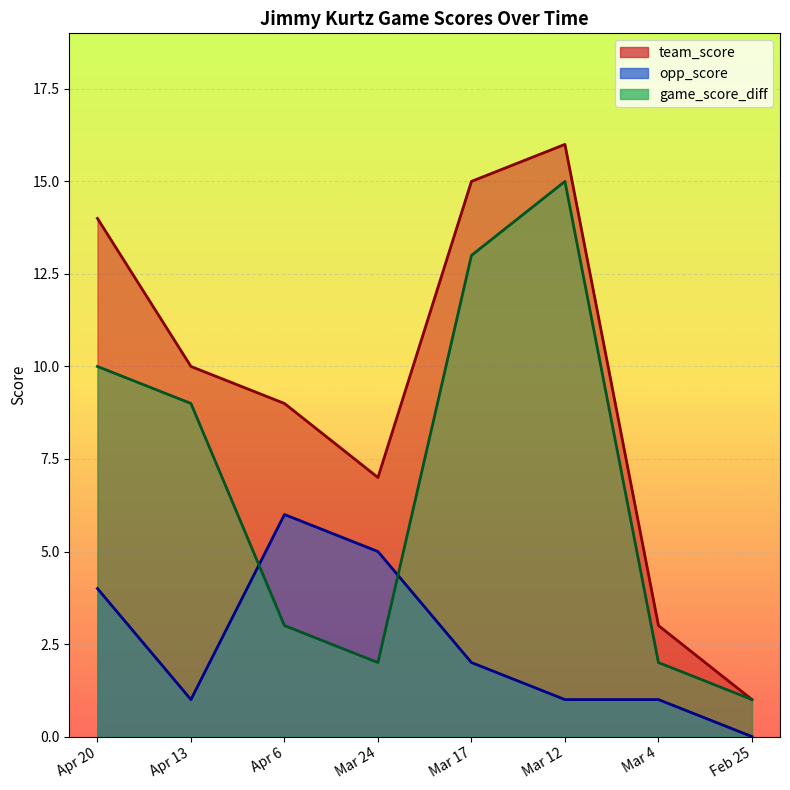

Between Apr 13 and Apr 6, which series saw the biggest shift?

game_score_diff